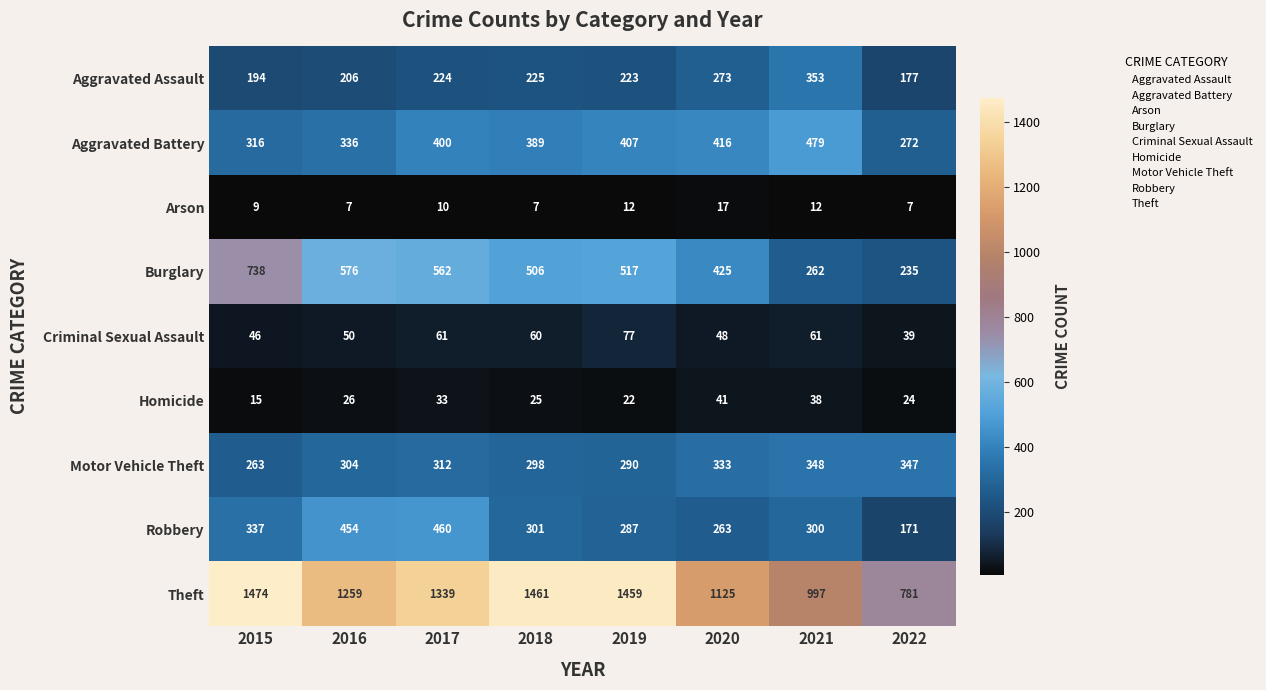

Which category has the highest value across all series?

2015